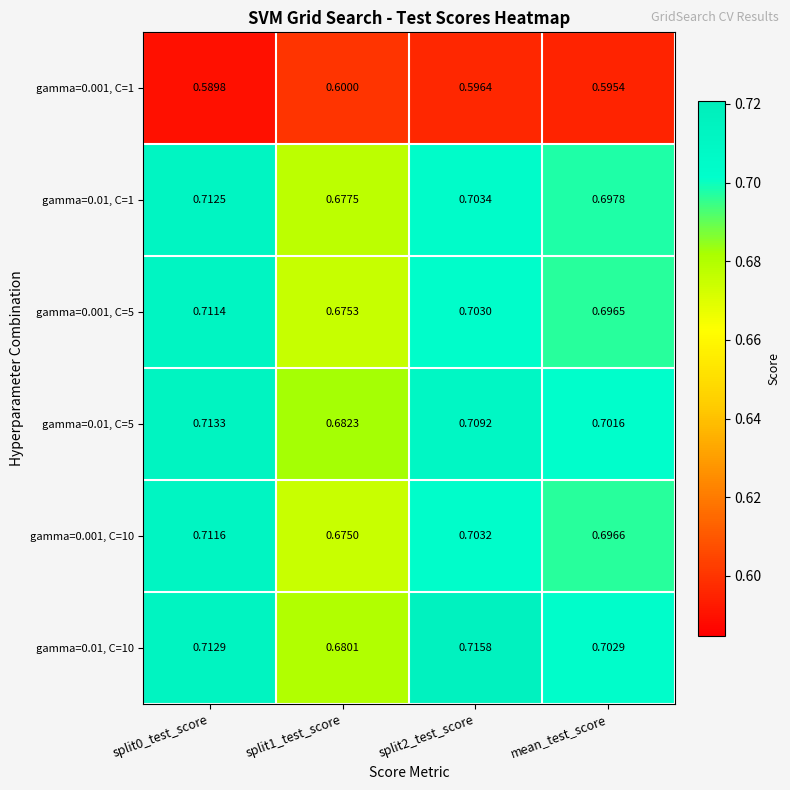

Is the value of gamma=0.001, C=1 at mean_test_score greater than the value of gamma=0.01, C=10 at split0_test_score?

No